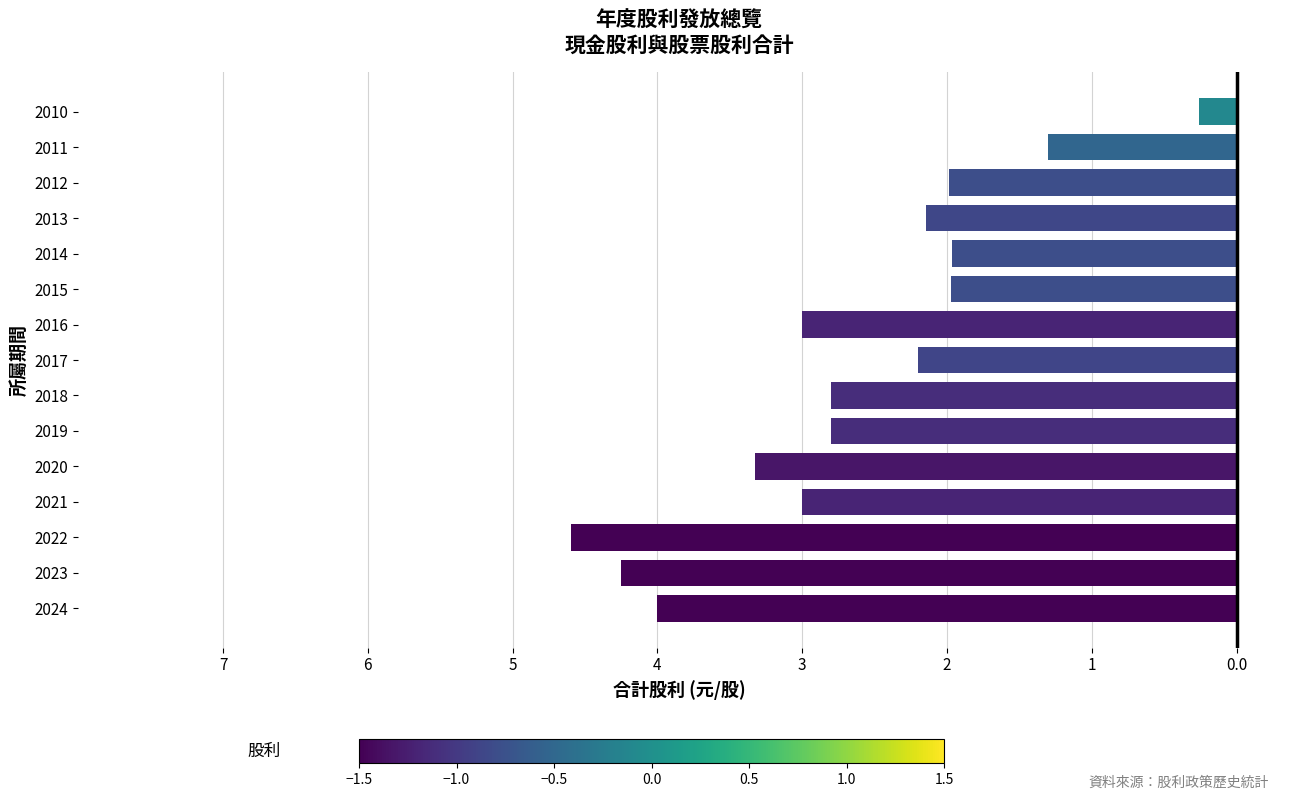

Does the chart contain any negative values?

Yes